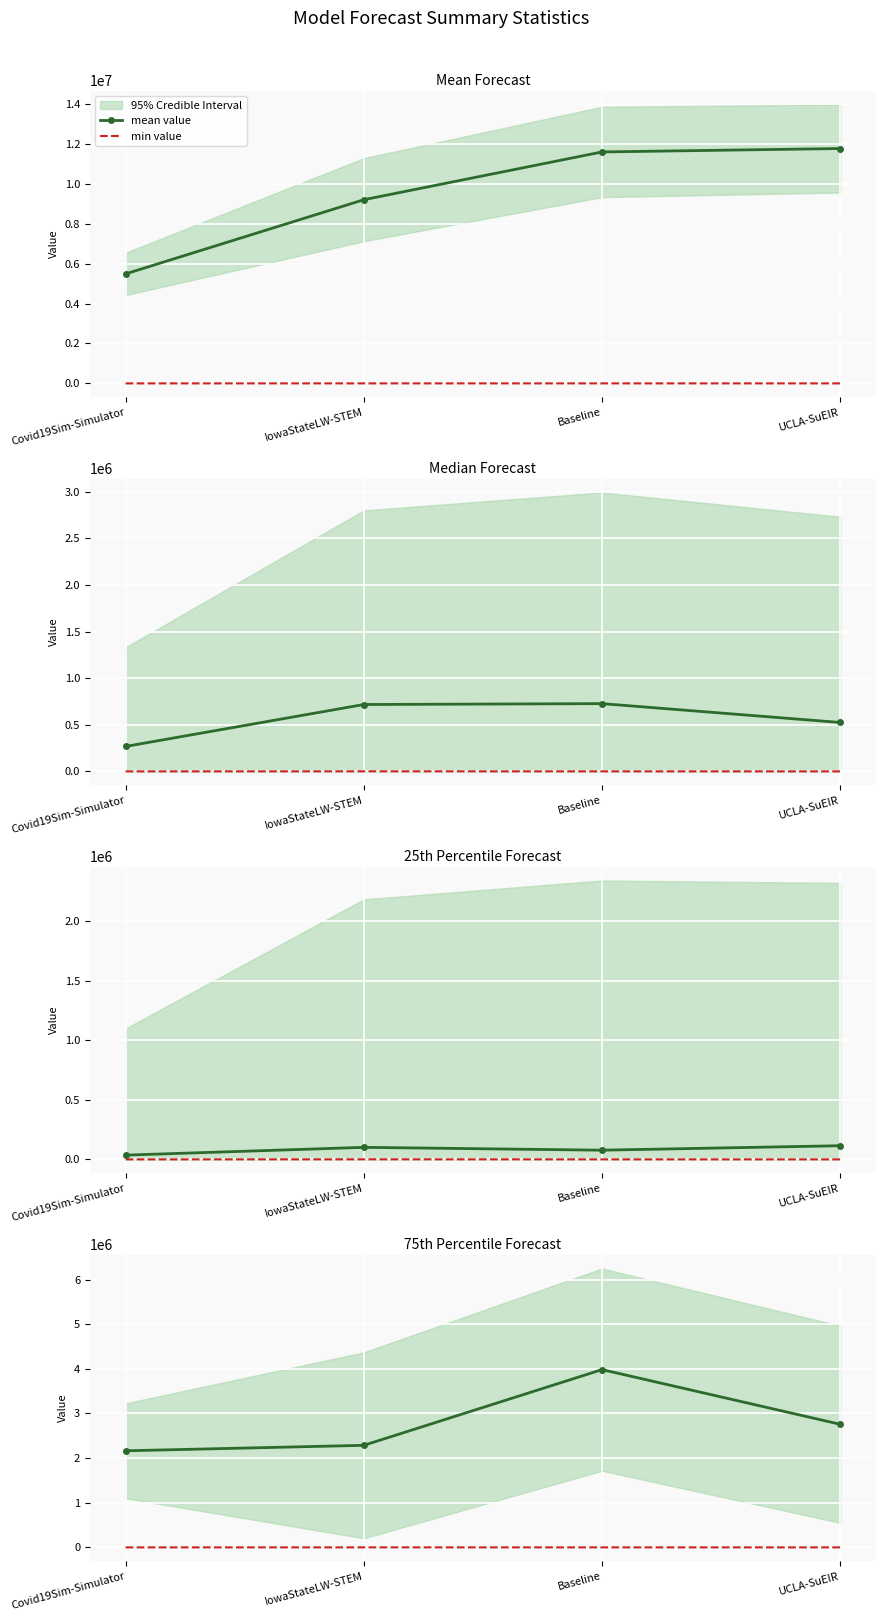

What is the maximum value shown in the chart?

11774858.5